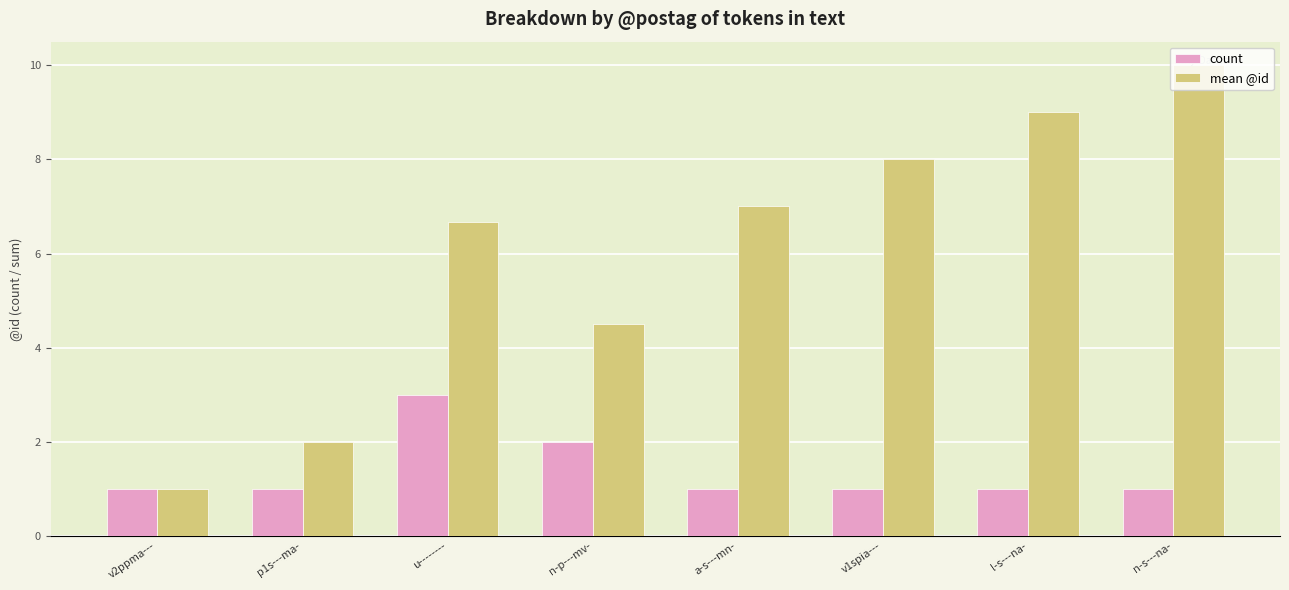

Reading left to right, extract all data points from this chart.

count: 1.0	1.0	3.0	2.0	1.0	1.0	1.0	1.0
mean @id: 1.0	2.0	6.7	4.5	7.0	8.0	9.0	10.0